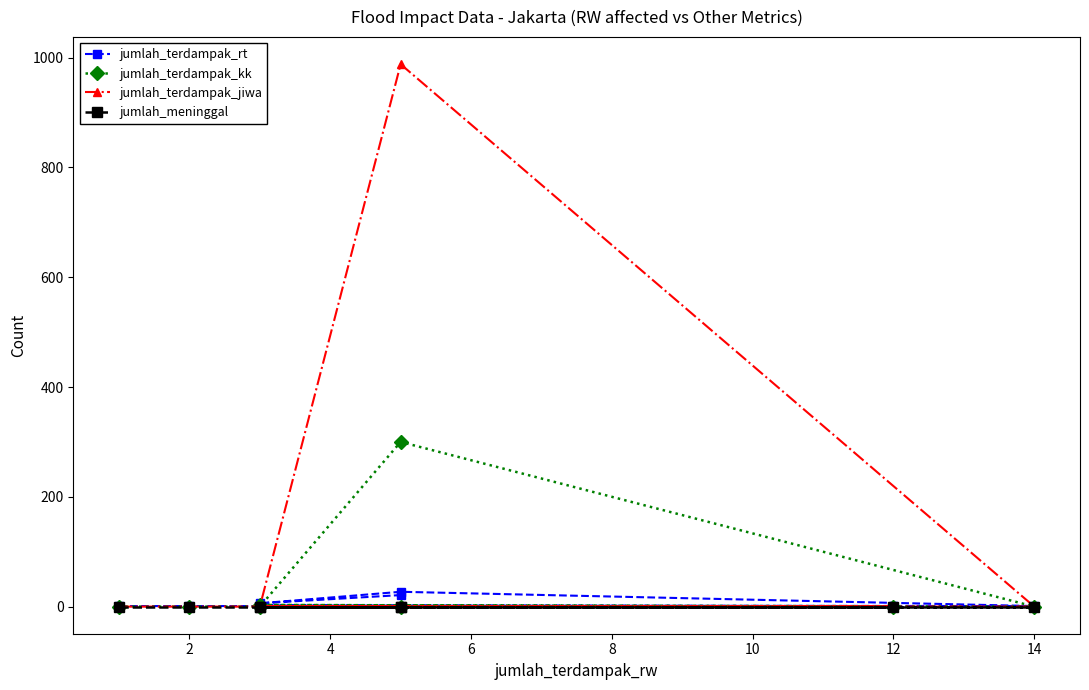

The jumlah_terdampak_rt series shows 3 at 12. True or false?

False